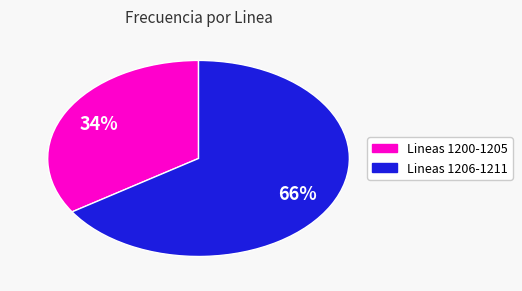

To the nearest percent, what is the difference between the largest and smallest slice percentages?

32%